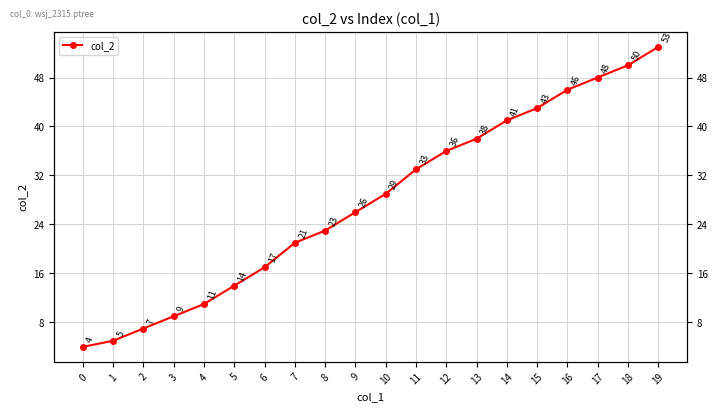

What is the difference between the second highest and minimum values?

46